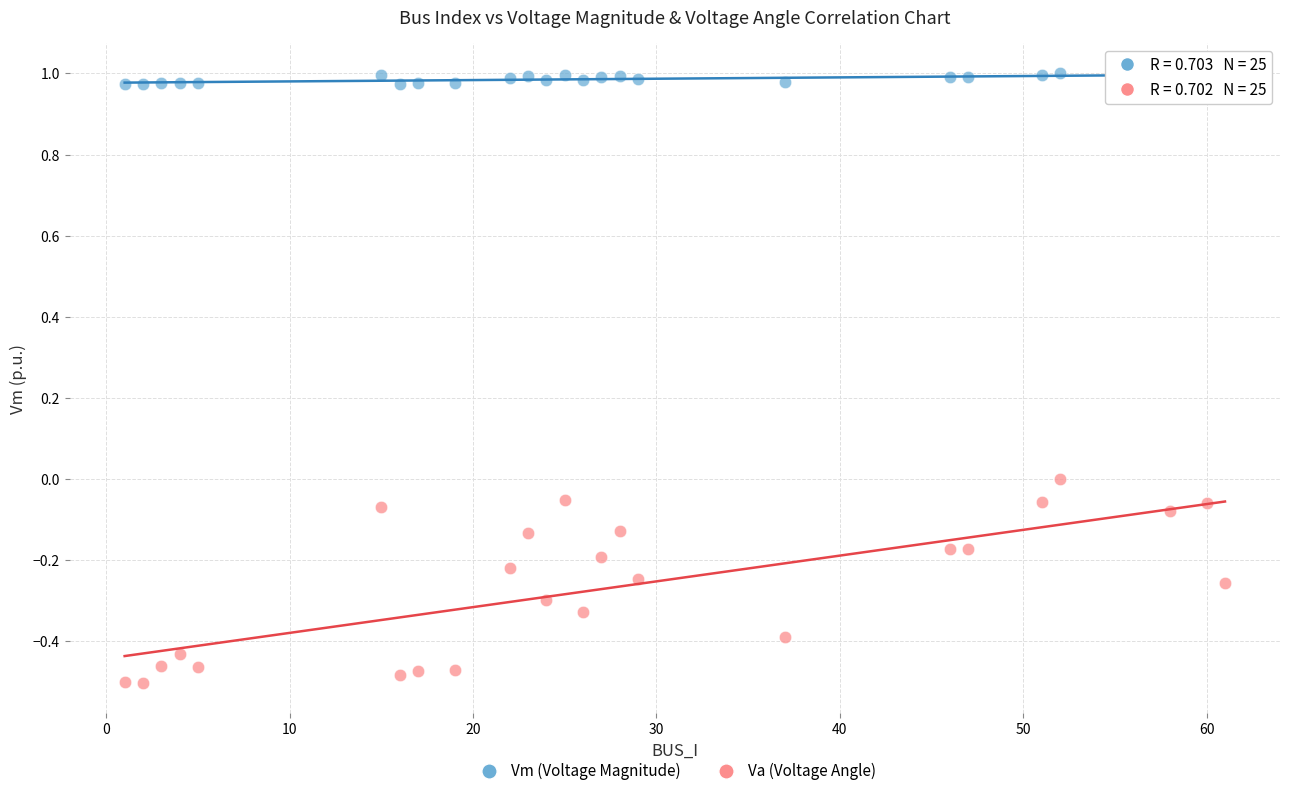

Which series reaches the minimum Y coordinate?

Va (Voltage Angle)